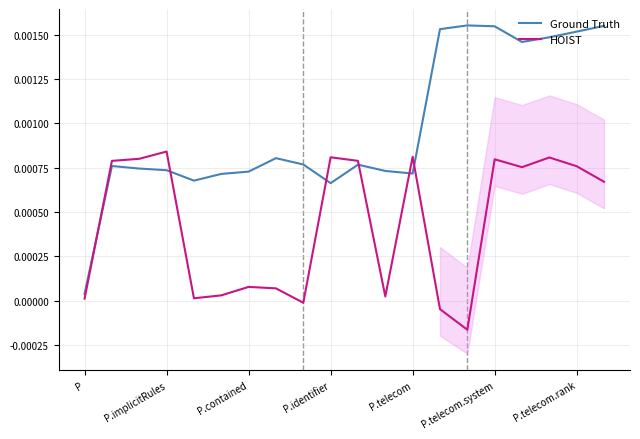

Which series ends up on top after the final intersection of HOIST and Ground Truth?

Ground Truth